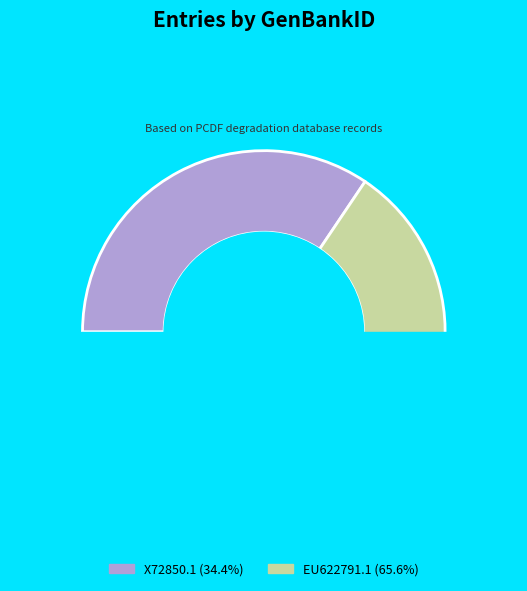

The X72850.1 slice represents 34% of the pie. True or false?

True